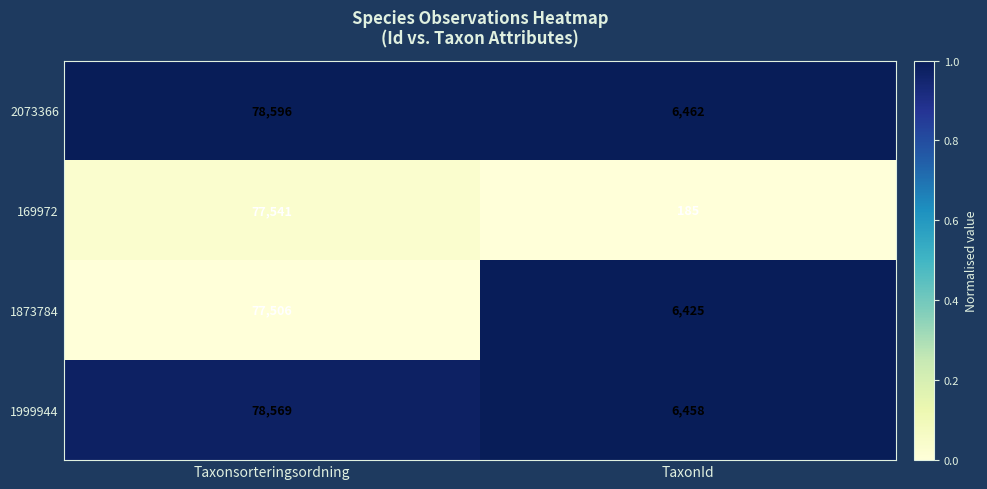

What is the approximate value of 169972 at Taxonsorteringsordning, to the nearest 100?

77500